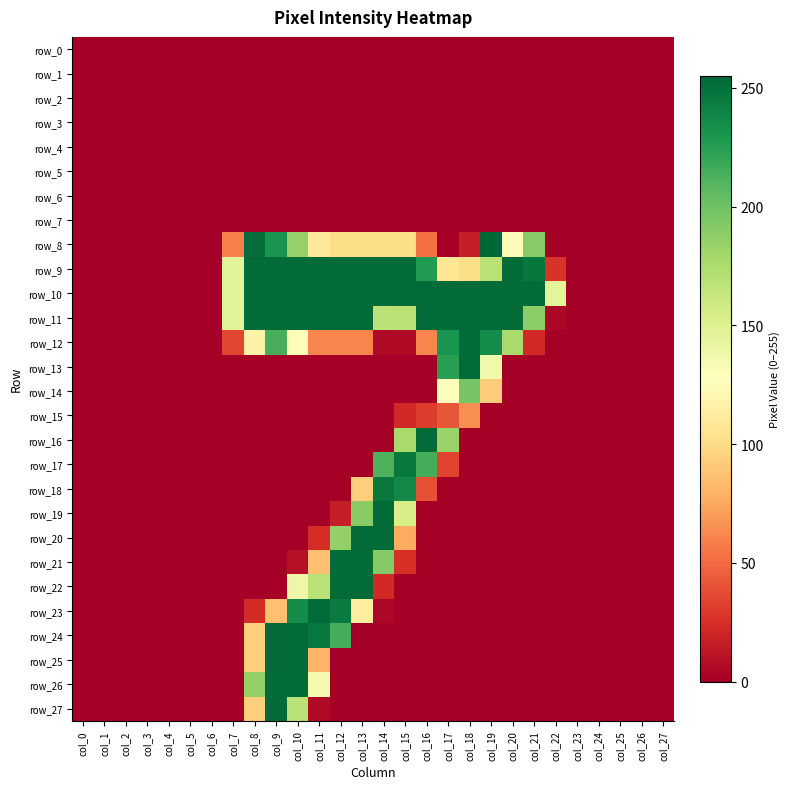

How many data points does each series have?

28